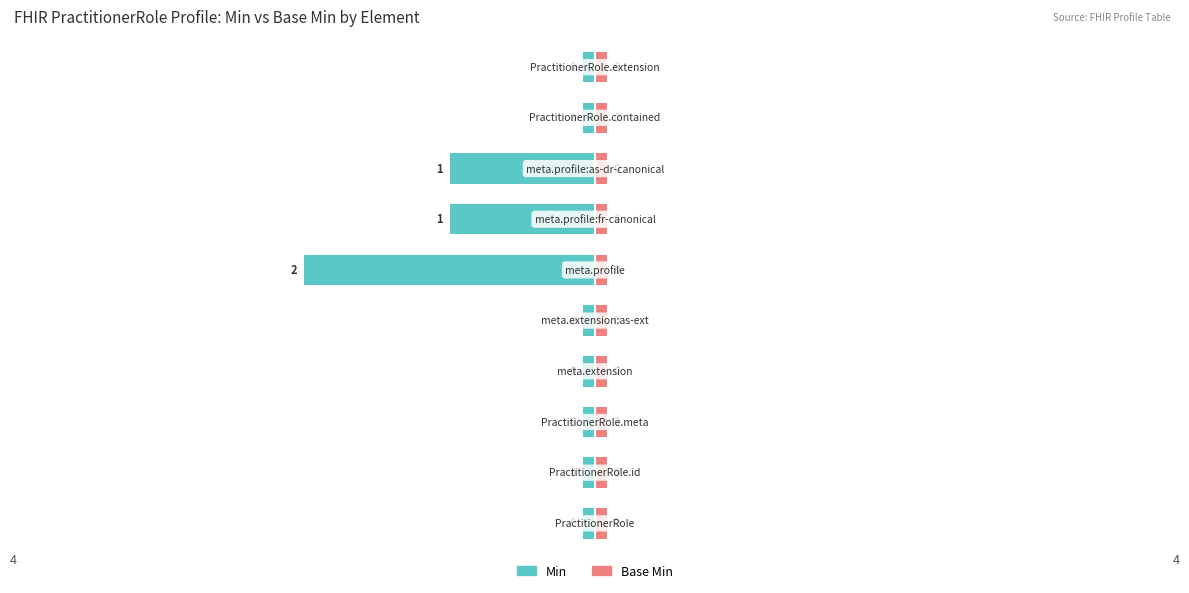

What is the difference between the Min values at PractitionerRole.meta.profile and PractitionerRole.id?

2